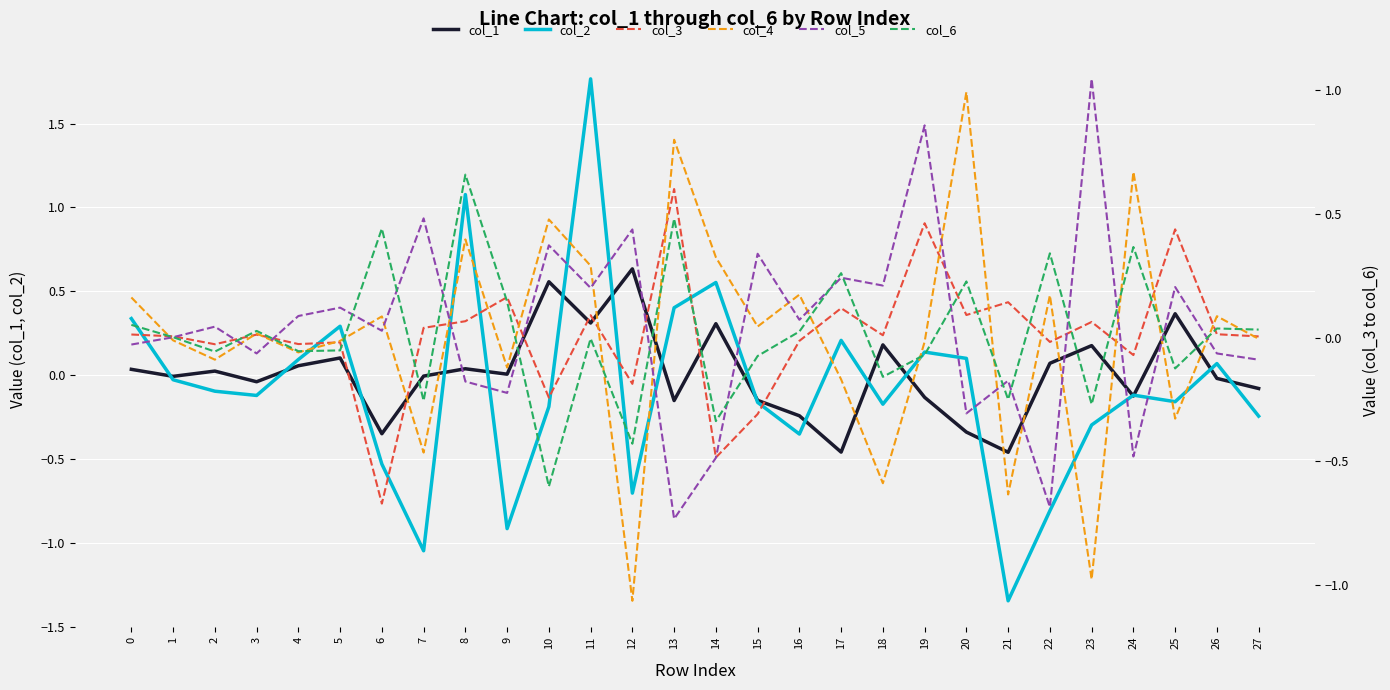

Reading left to right, what are all the values shown in this chart?

col_1: 0.0	-0.0	0.0	-0.0	0.1	0.1	-0.3	-0.0	0.0	0.0	0.6	0.3	0.6	-0.2	0.3	-0.2	-0.2	-0.5	0.2	-0.1	-0.3	-0.5	0.1	0.2	-0.1	0.4	-0.0	-0.1
col_2: 0.3	-0.0	-0.1	-0.1	0.1	0.3	-0.5	-1.0	1.1	-0.9	-0.2	1.8	-0.7	0.4	0.6	-0.2	-0.4	0.2	-0.2	0.1	0.1	-1.3	-0.8	-0.3	-0.1	-0.2	0.1	-0.2
col_3: 0.0	0.0	-0.0	0.0	-0.0	-0.0	-0.7	0.0	0.1	0.2	-0.2	0.1	-0.2	0.6	-0.5	-0.3	-0.0	0.1	0.0	0.5	0.1	0.1	-0.0	0.1	-0.1	0.4	0.0	0.0
col_4: 0.2	-0.0	-0.1	0.0	-0.1	-0.0	0.1	-0.5	0.4	-0.1	0.5	0.3	-1.1	0.8	0.3	0.0	0.2	-0.2	-0.6	-0.0	1.0	-0.6	0.2	-1.0	0.7	-0.3	0.1	-0.0
col_5: -0.0	0.0	0.0	-0.1	0.1	0.1	0.0	0.5	-0.2	-0.2	0.4	0.2	0.4	-0.7	-0.5	0.3	0.1	0.2	0.2	0.9	-0.3	-0.2	-0.7	1.0	-0.5	0.2	-0.1	-0.1
col_6: 0.1	0.0	-0.1	0.0	-0.1	-0.1	0.4	-0.3	0.7	0.1	-0.6	-0.0	-0.4	0.5	-0.3	-0.1	0.0	0.3	-0.2	-0.1	0.2	-0.2	0.3	-0.3	0.4	-0.1	0.0	0.0